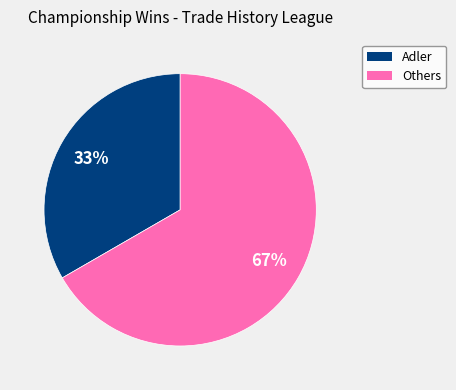

Is there a majority slice in this chart?

Yes